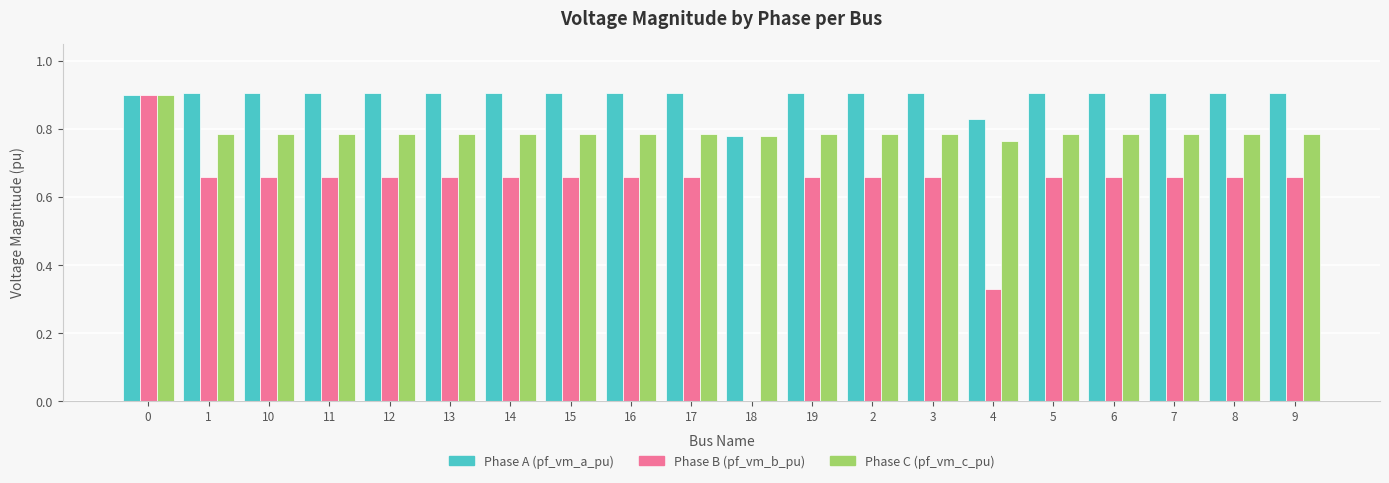

Are the bars horizontal?

No